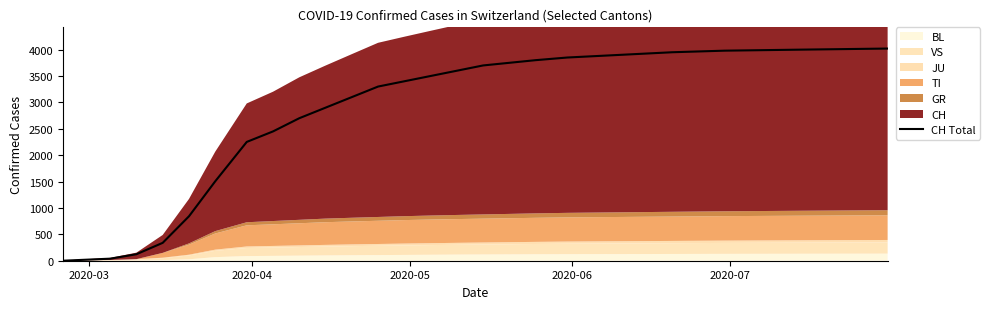

What is the sum of all values?

65012